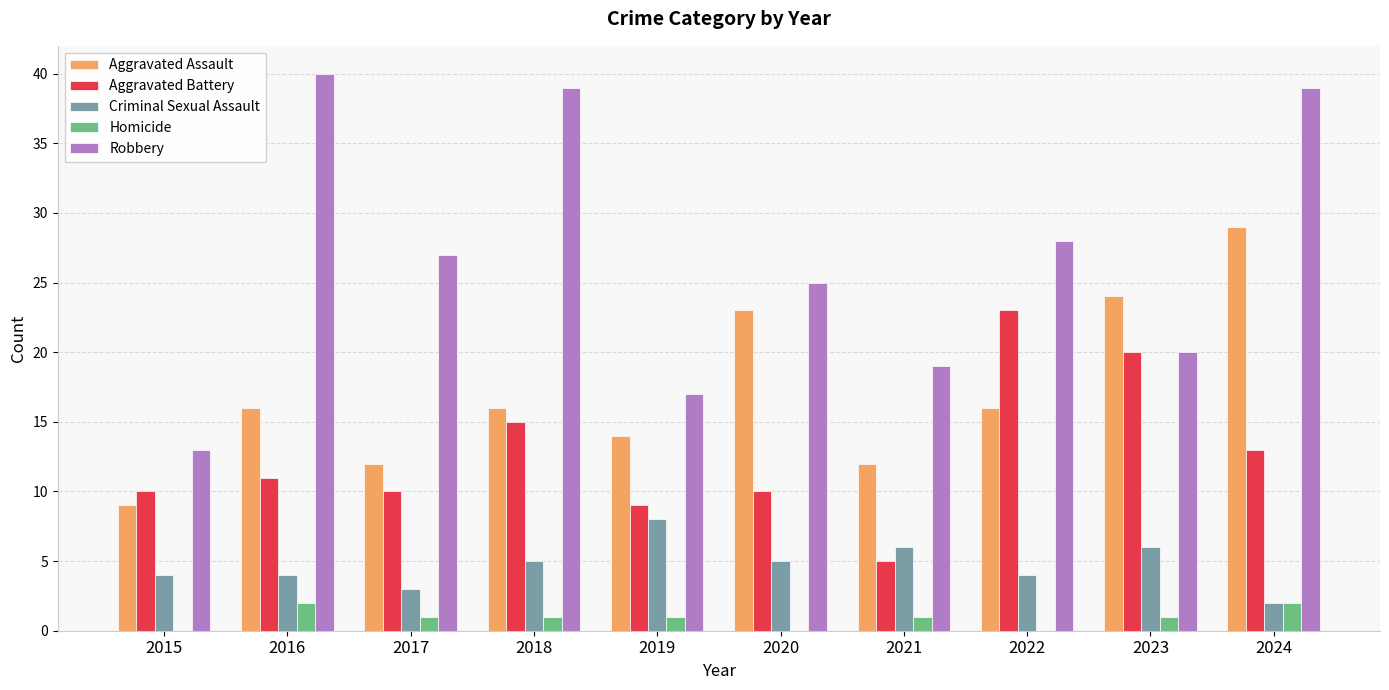

True or false: Robbery has a value of 13 at 2015.

True